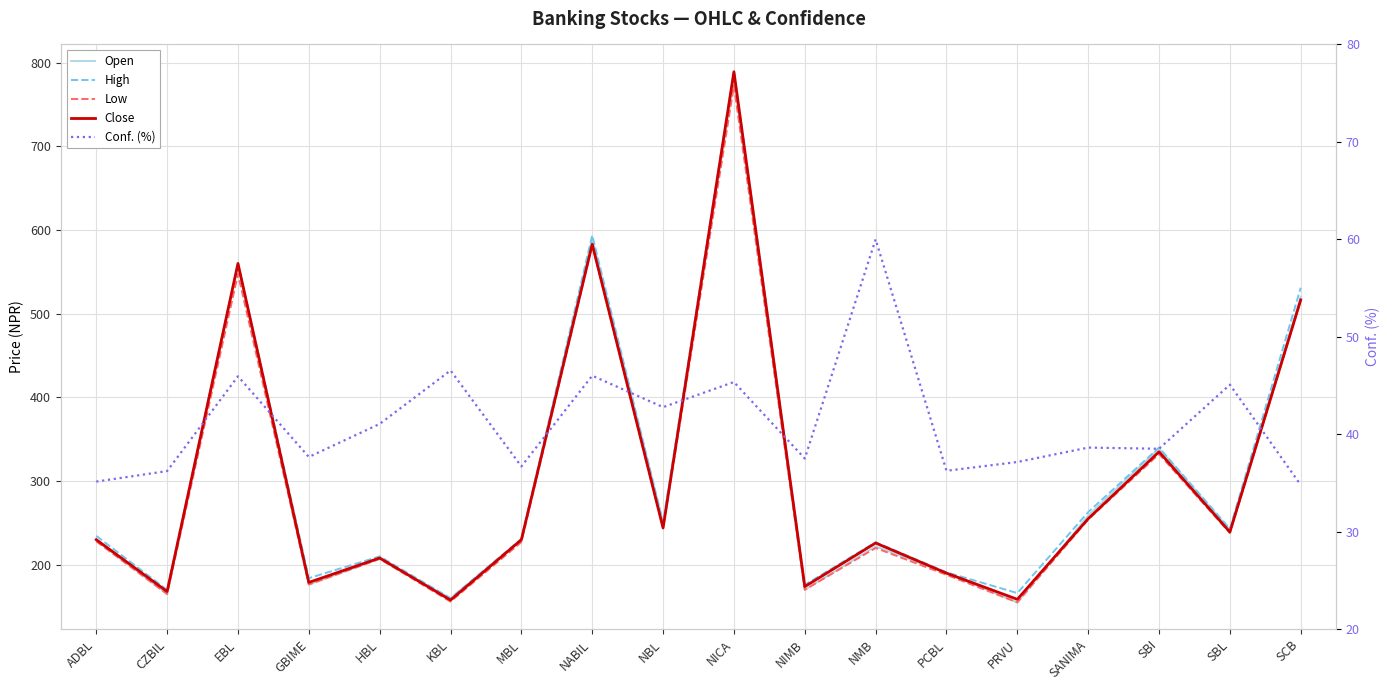

Which series has the widest spread of values?

Close